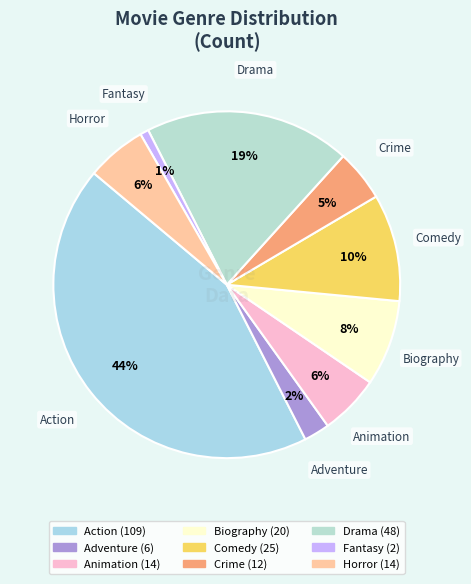

Count the number of slices in the pie.

9